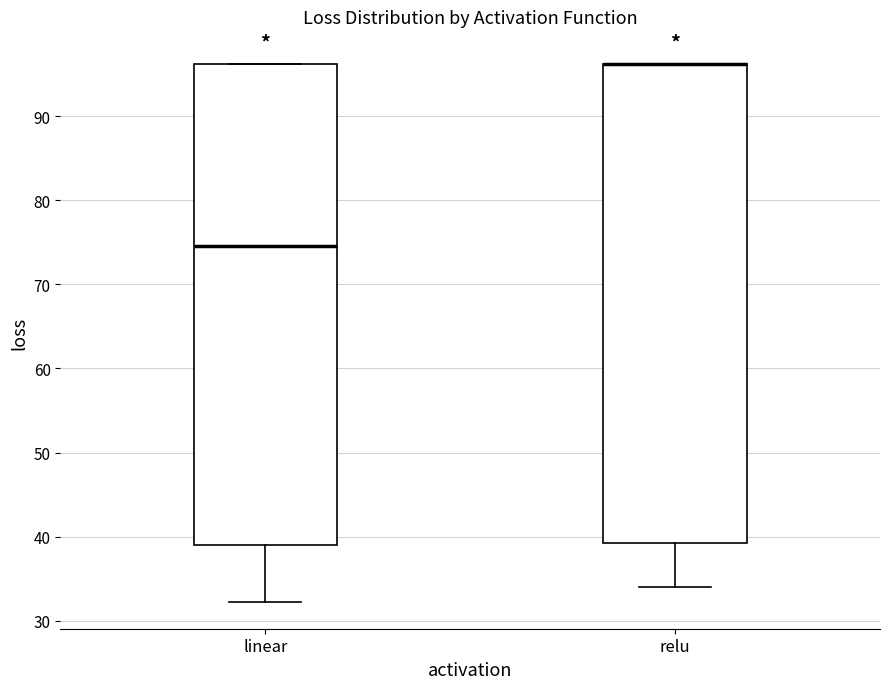

Reading left to right, transcribe this box plot: for each box, give where its median line is, the range the box spans, and where its two whiskers end, as read against the y-axis. The values are not printed on the chart, so give them approximately, as read against the axis.

linear: median 75, box 39 to 96, whiskers 32 to 96
relu: median 96 (drawn on the box's upper edge), box 39 to 96, whiskers 34 to 96